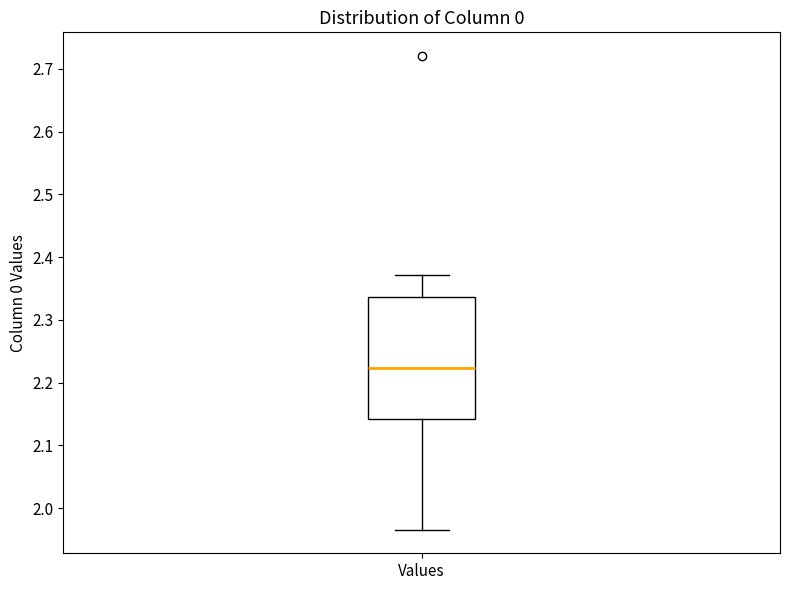

Where does the upper whisker of the box for Values end on the y-axis? The values are not printed on the chart, so give them approximately, as read against the axis.

2.37